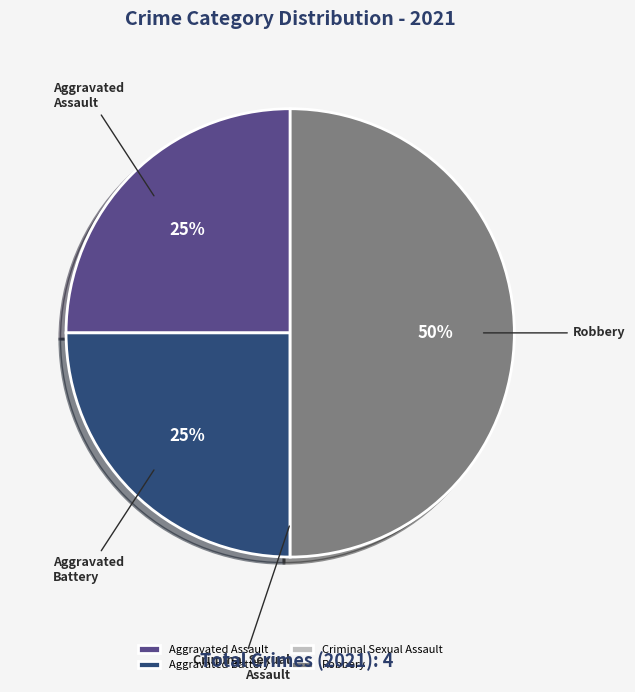

To the nearest percent, what percentage of the pie is Aggravated Assault?

25%